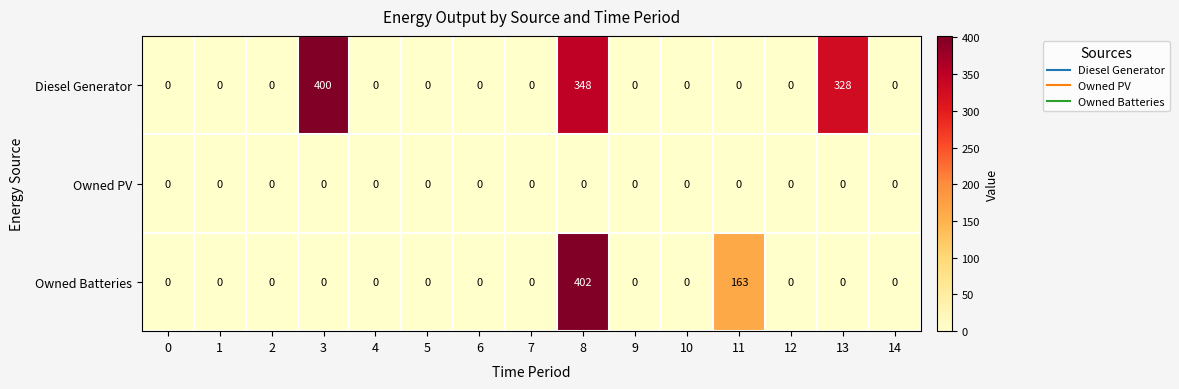

Rank the series by their maximum value, from lowest to highest.

Owned PV, Diesel Generator, Owned Batteries